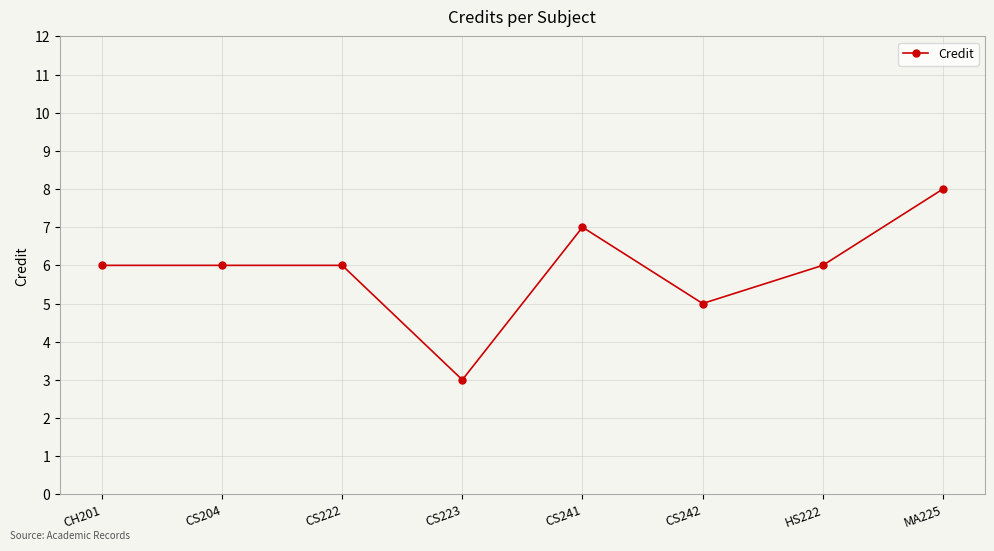

What is the label of the 3rd point from the right?

CS242